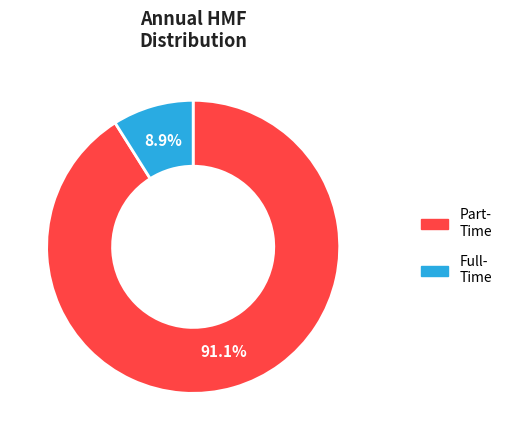

How many slices are in this pie chart?

2